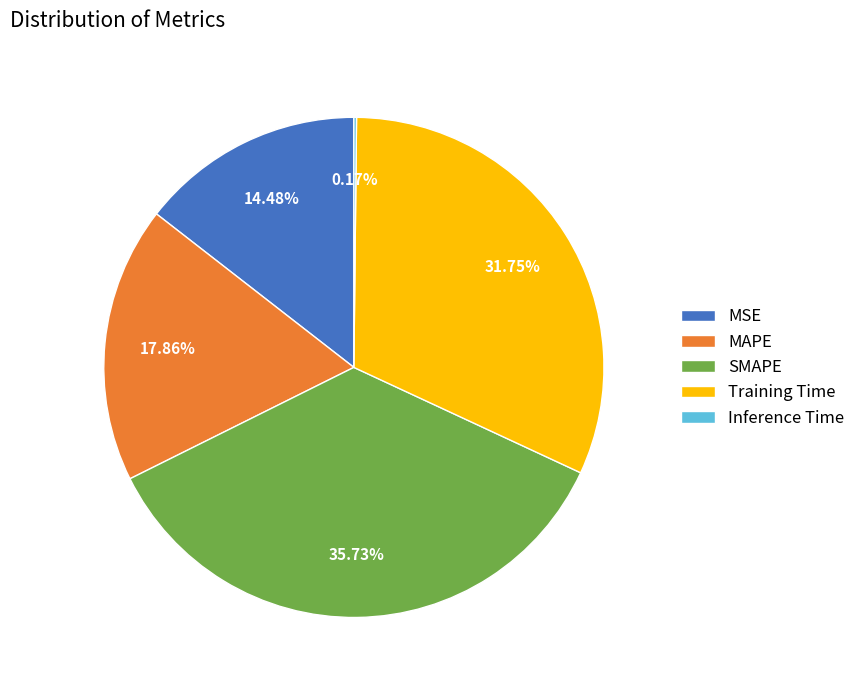

Which slice is the largest?

SMAPE